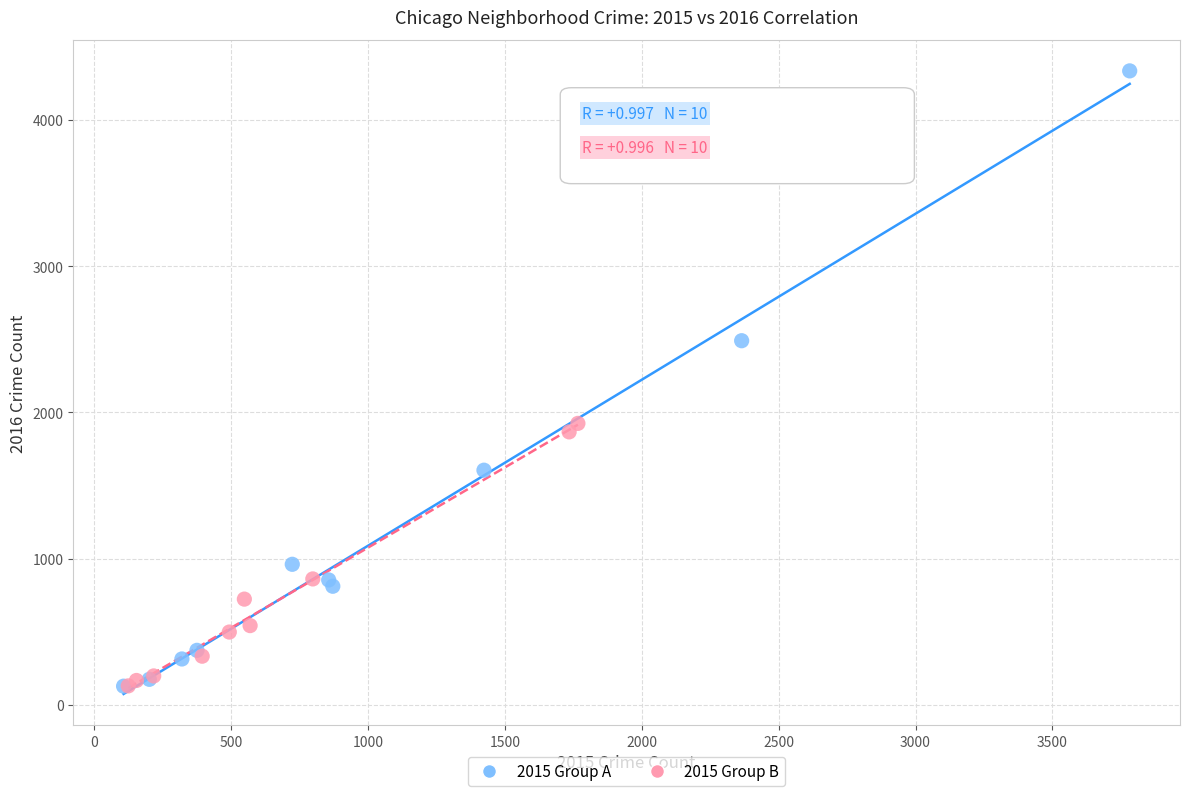

Which series has the widest spread of Y values?

2015 Group A